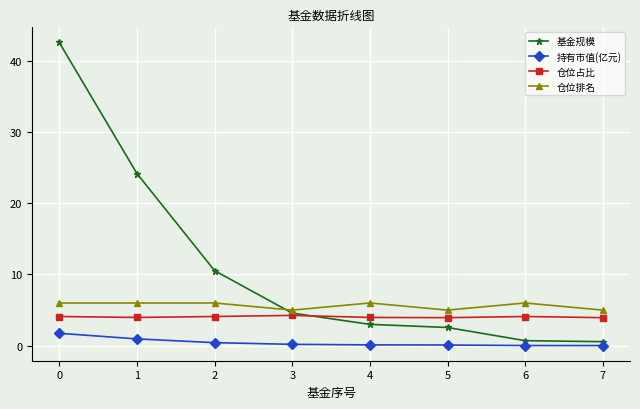

The value of 持有市值(亿元) at 6 is 0.0. True or false?

True